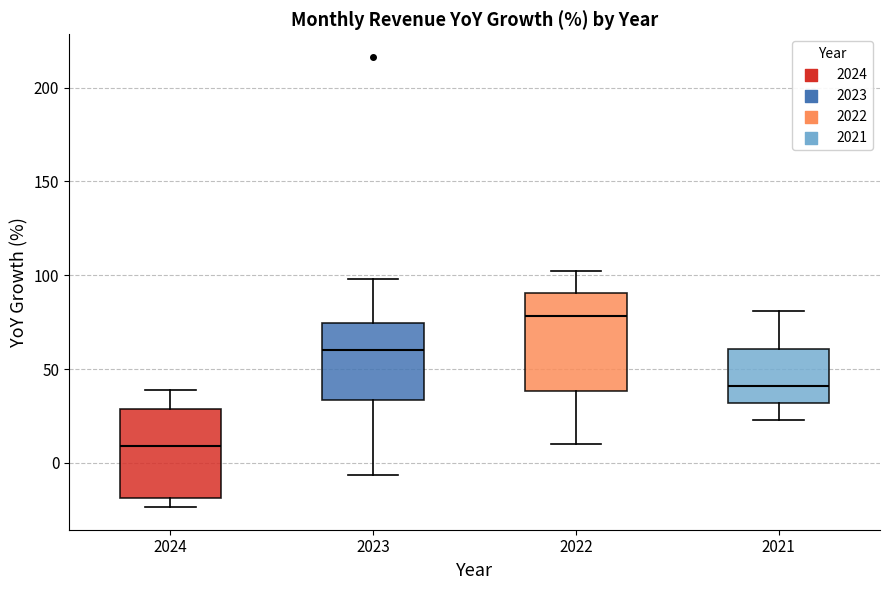

Reading left to right, transcribe this box plot: for each box, give where its median line is, the range the box spans, and where its two whiskers end, as read against the y-axis. The values are not printed on the chart, so give them approximately, as read against the axis.

2024: median 10, box -20 to 30, whiskers -25 to 40
2023: median 60, box 35 to 75, whiskers -5 to 100
2022: median 80, box 40 to 90, whiskers 10 to 105
2021: median 40, box 30 to 60, whiskers 25 to 80